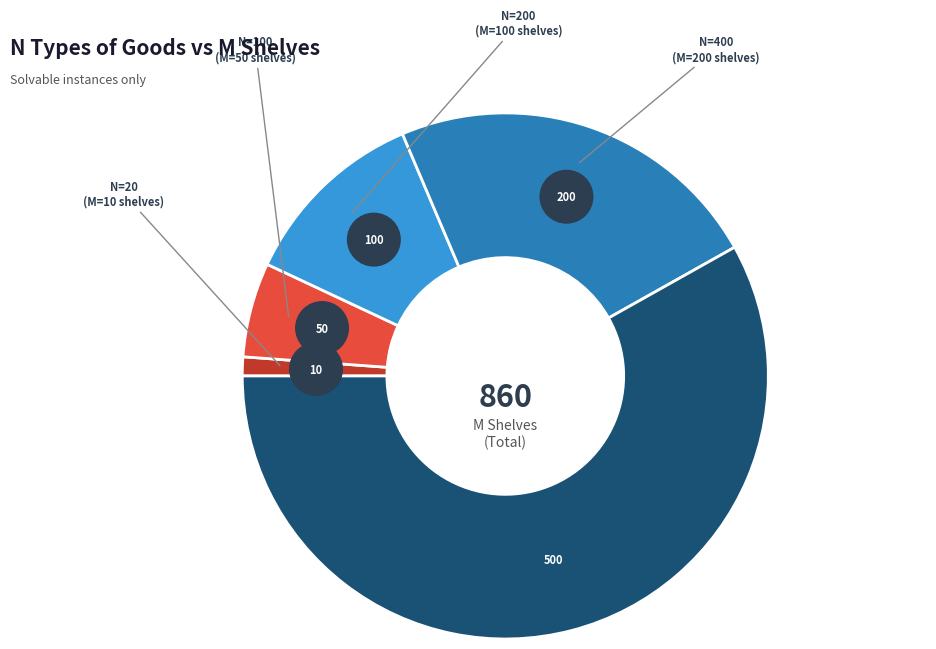

Is the sum of 1000 and 100 greater than half?

Yes